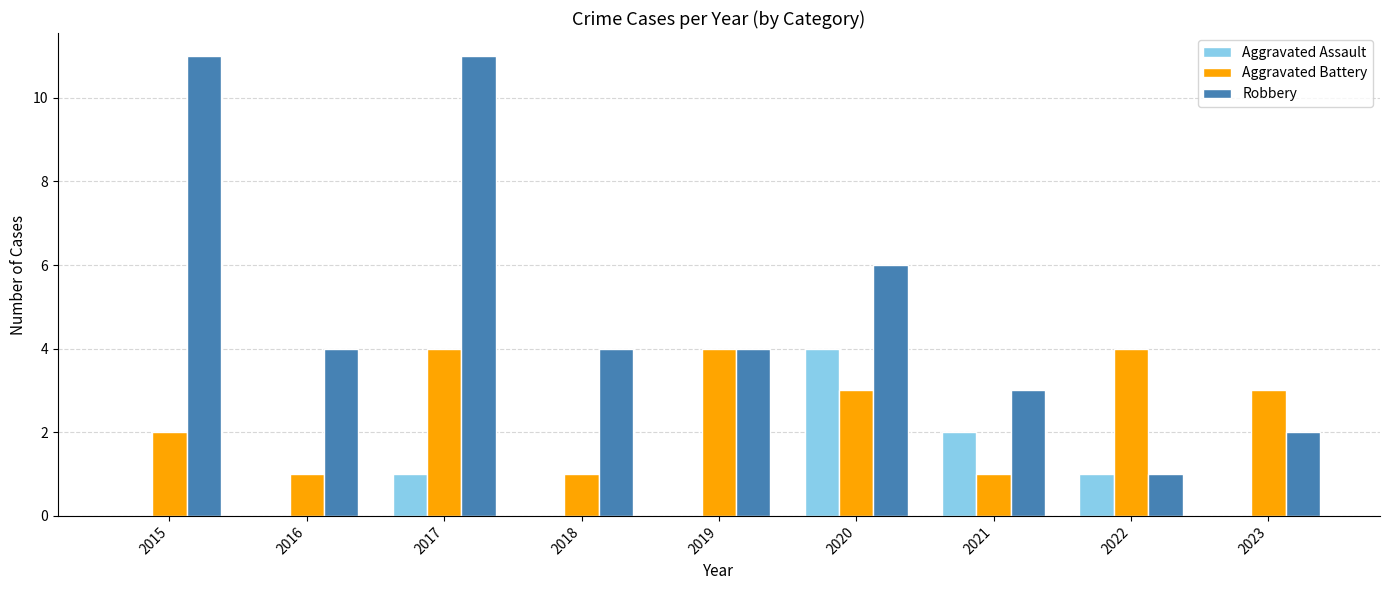

What is the sum of the Robbery values at 2021 and 2020?

9